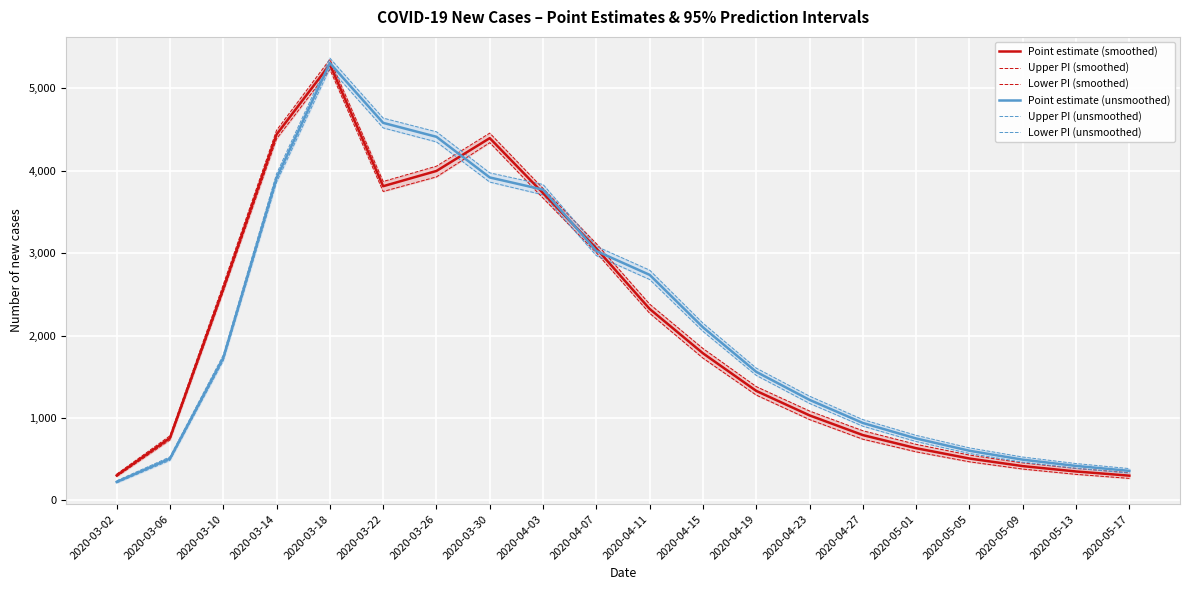

Where is Lower PI (unsmoothed) nearest to the value 2727?

2020-04-11